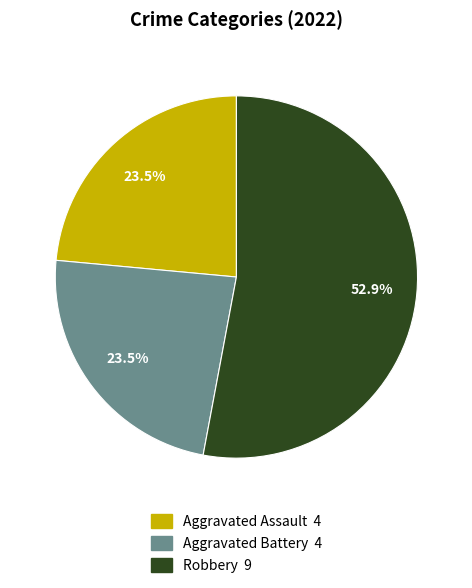

To the nearest percent, what is the average slice percentage?

33%